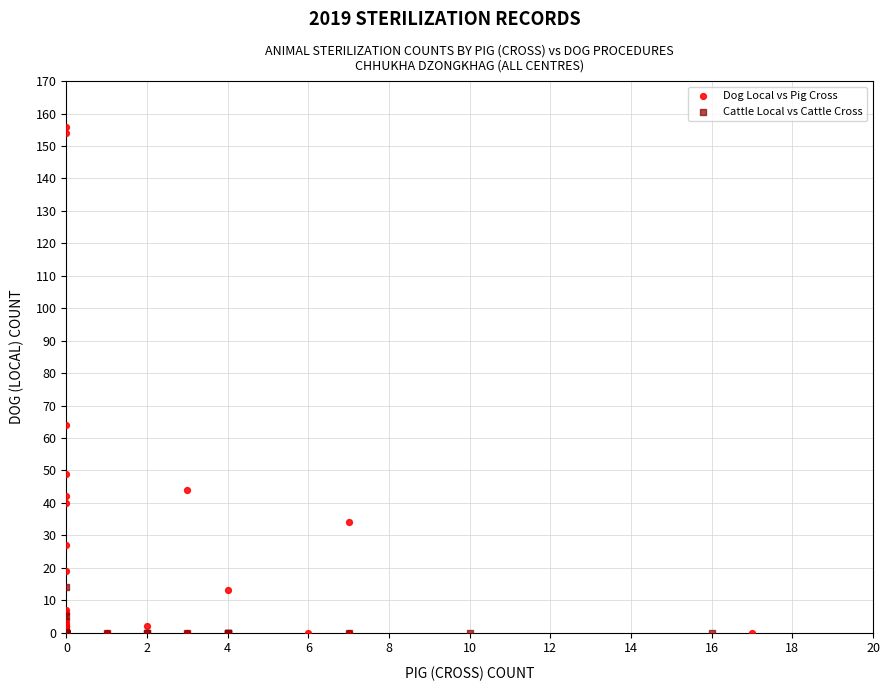

Which series contains the highest Y value?

Dog Local vs Pig Cross